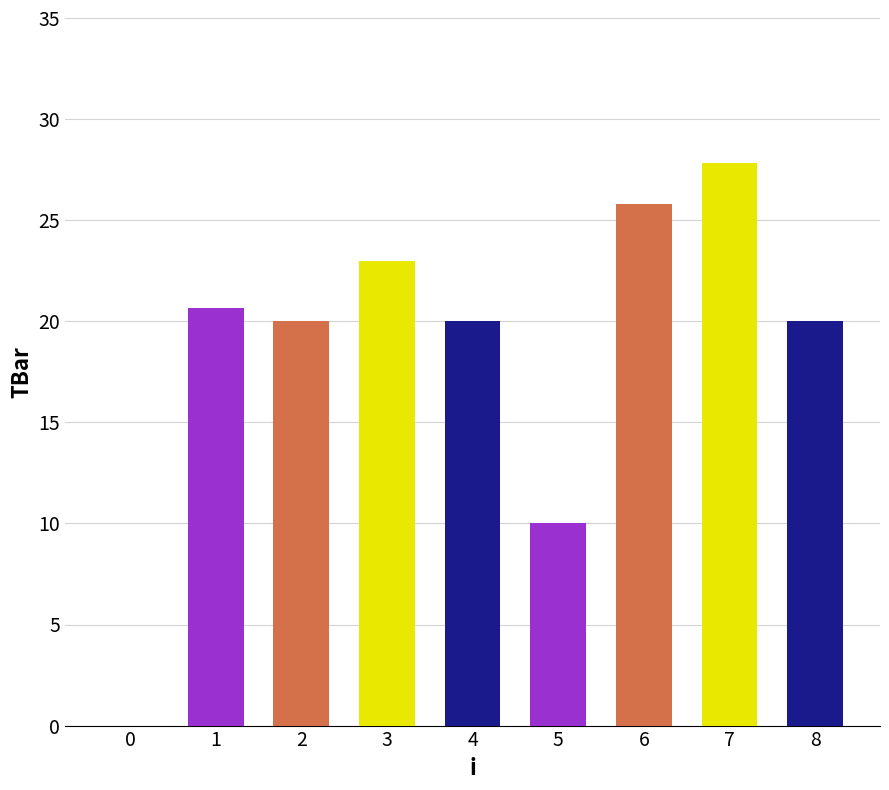

Reading left to right, transcribe all the data shown in this chart.

0=0.0	1=20.7	2=20.0	3=23.0	4=20.0	5=10.0	6=25.8	7=27.8	8=20.0